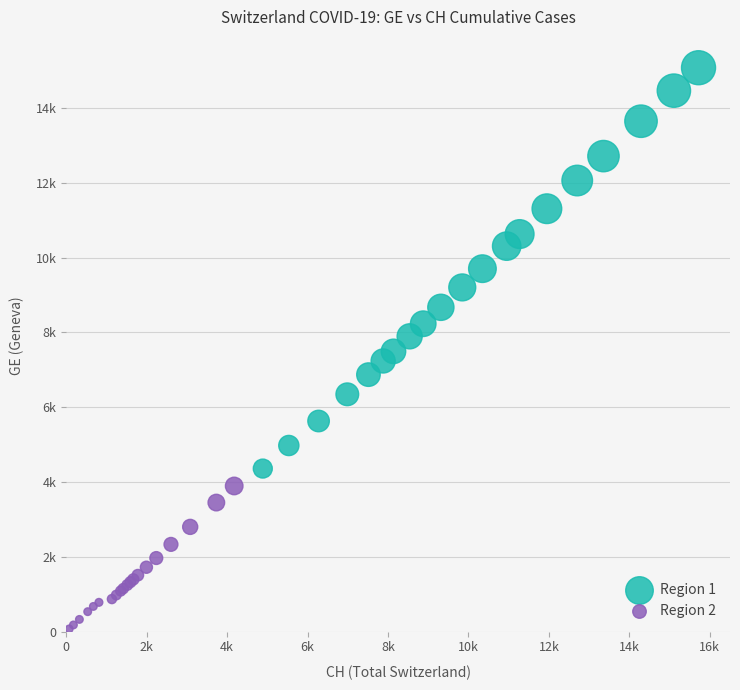

Which series has the largest Y range (max minus min)?

Region 1